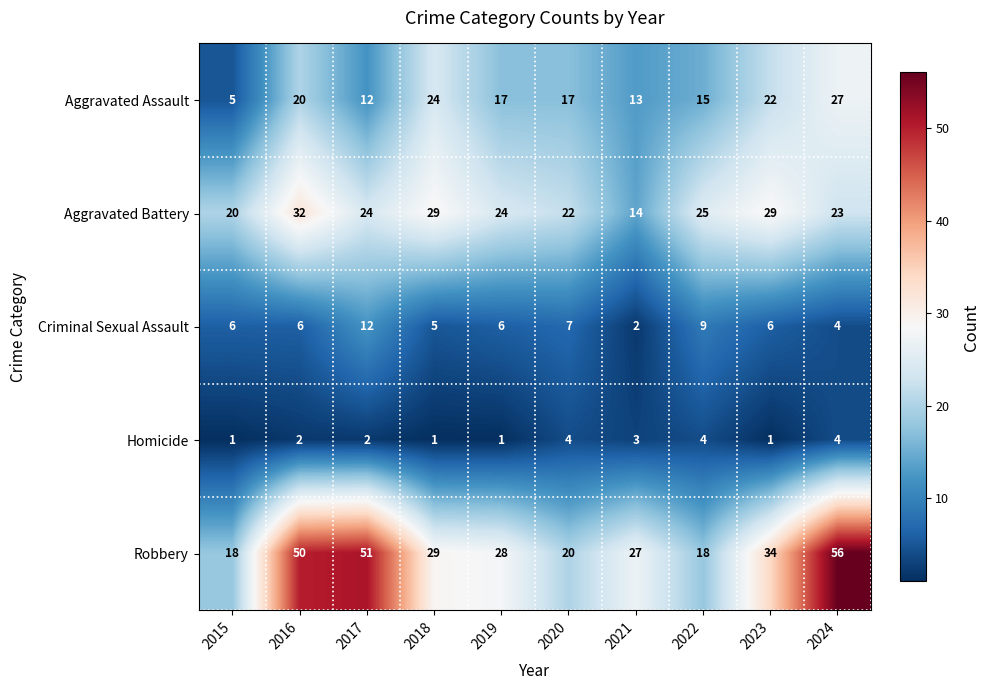

Which series has the widest spread of values?

Robbery